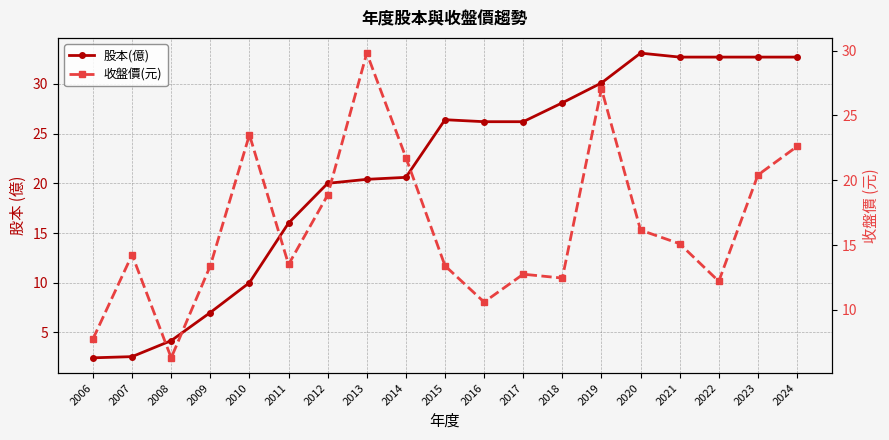

Is the value of 股本(億) at 2020 greater than the value of 收盤價(元) at 2019?

Yes